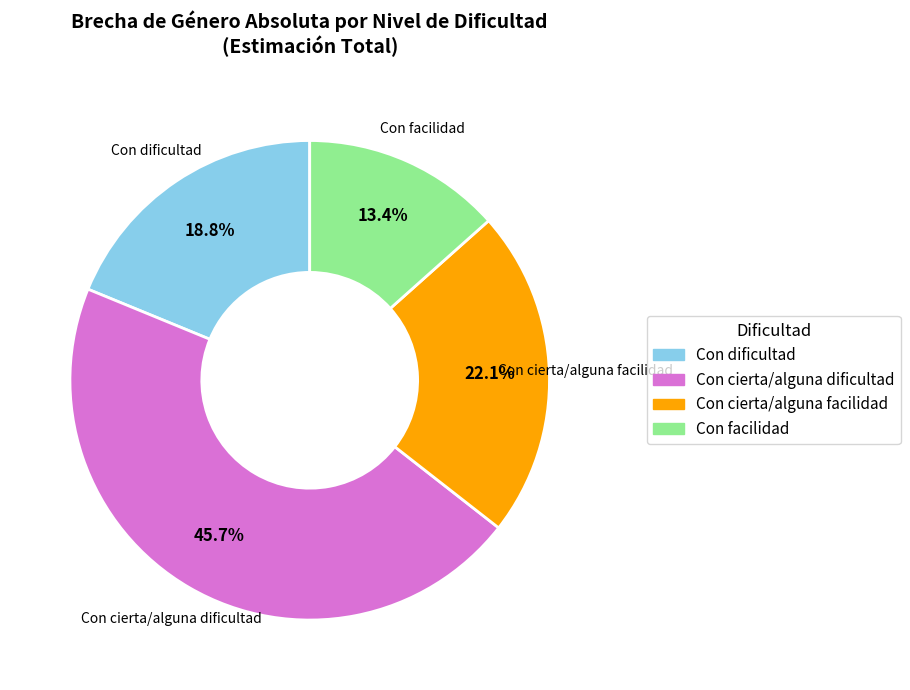

Is it true that Con cierta/alguna dificultad is 57% of the pie?

False